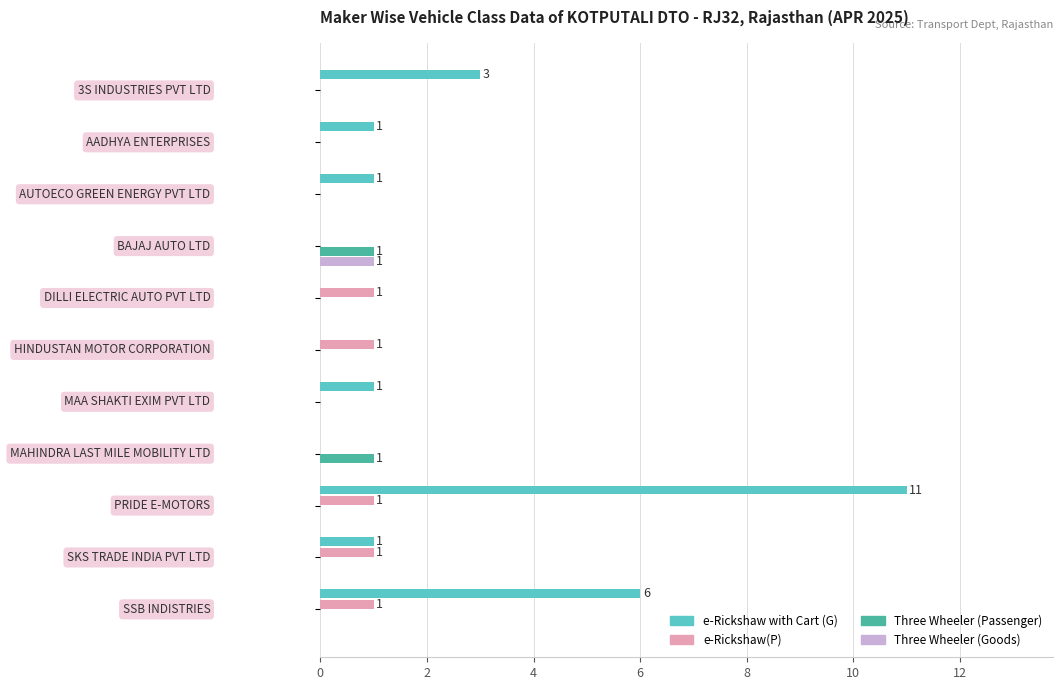

What is the greatest value displayed?

11